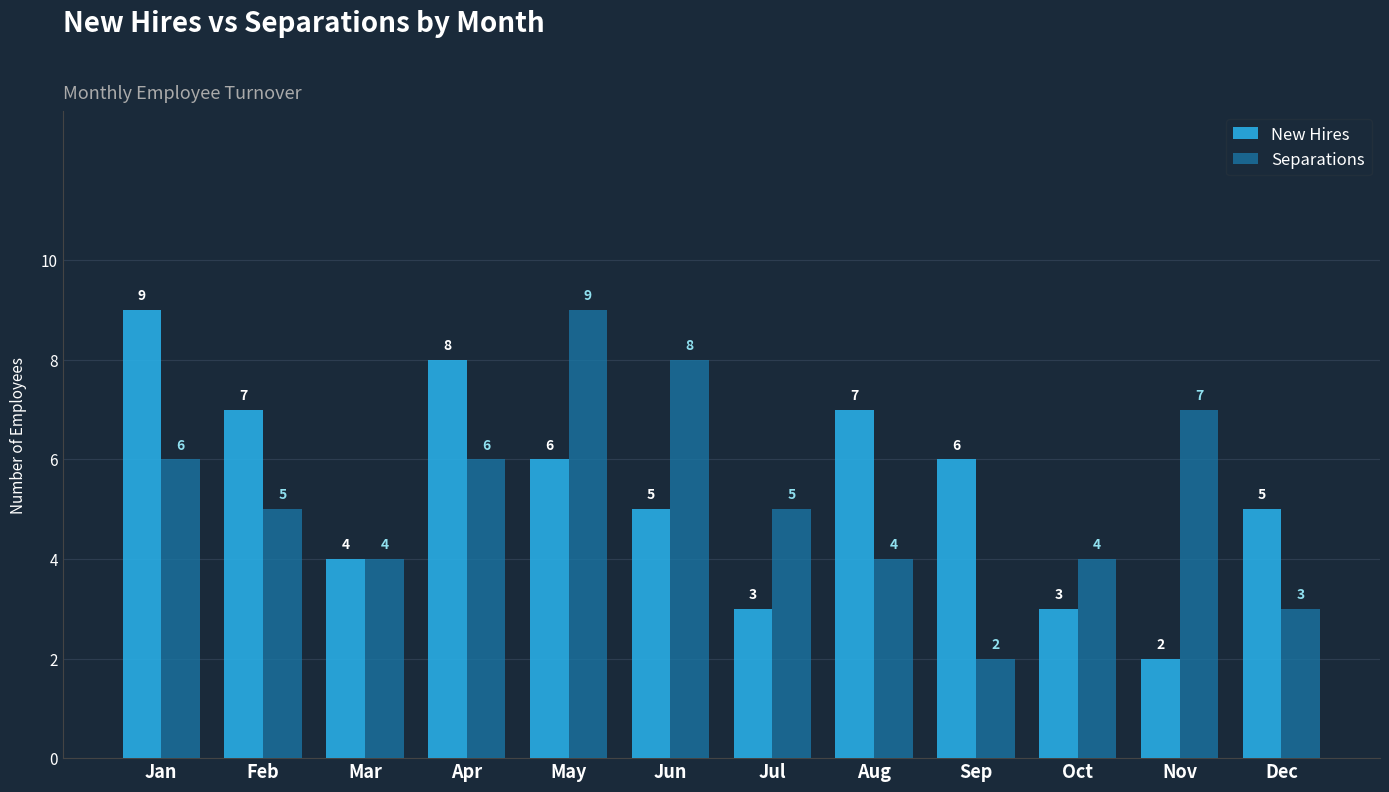

What is the total value across all series at Jan?

15